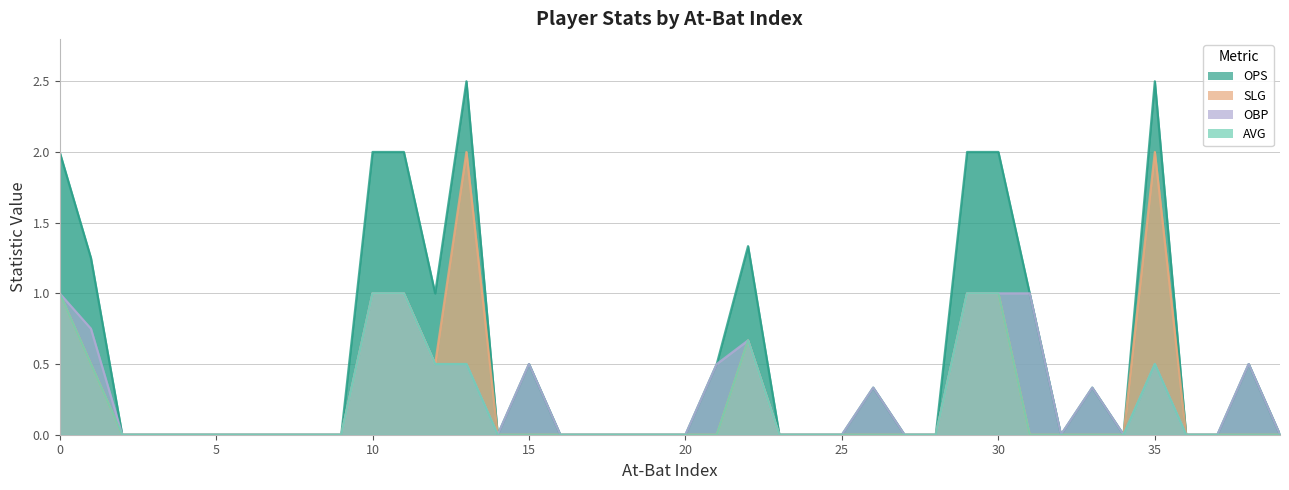

True or false: slg and avg cross at least once.

False